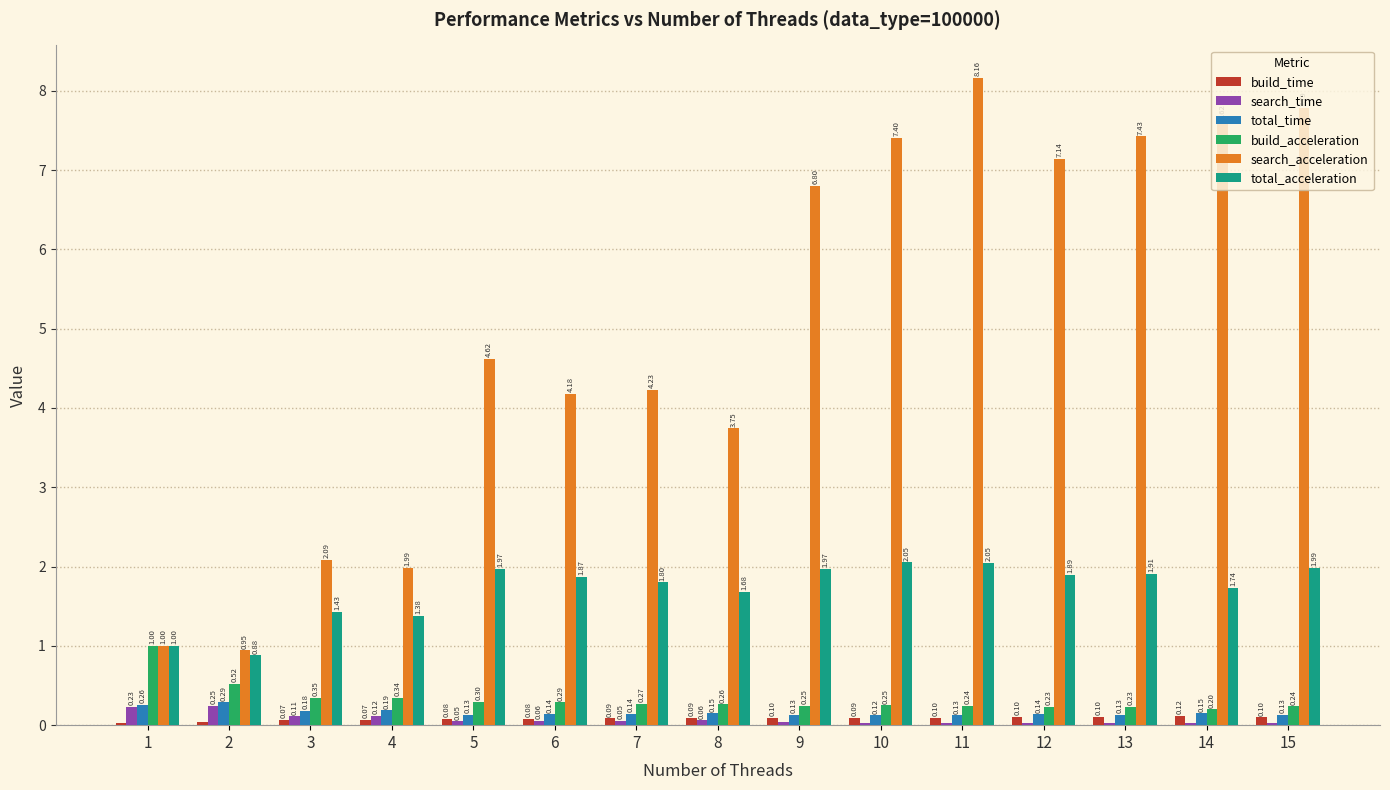

What is the sum of the search_acceleration values at 3 and 7?

6.3